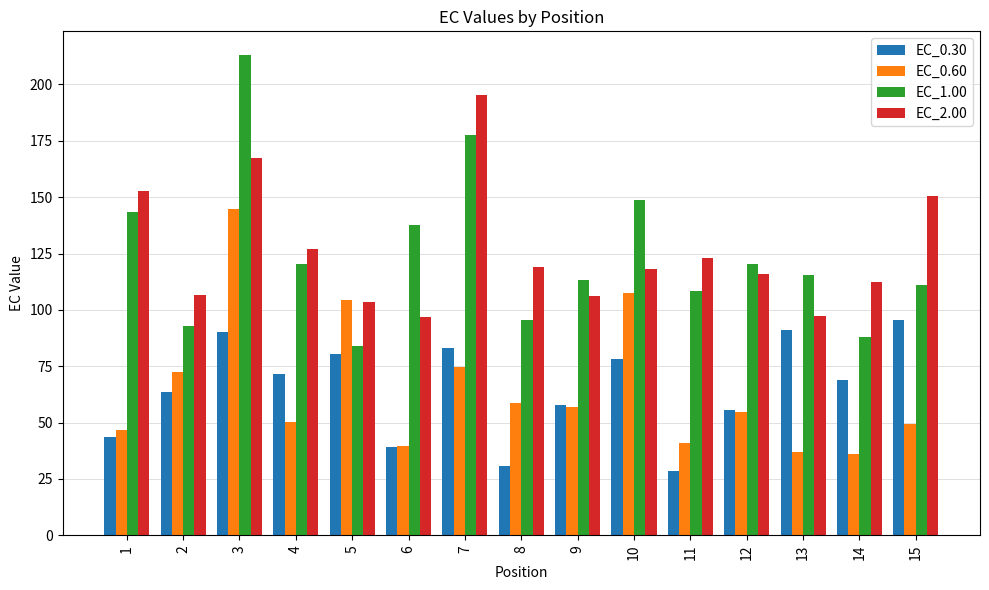

At which label does EC_1.00 reach its peak?

3